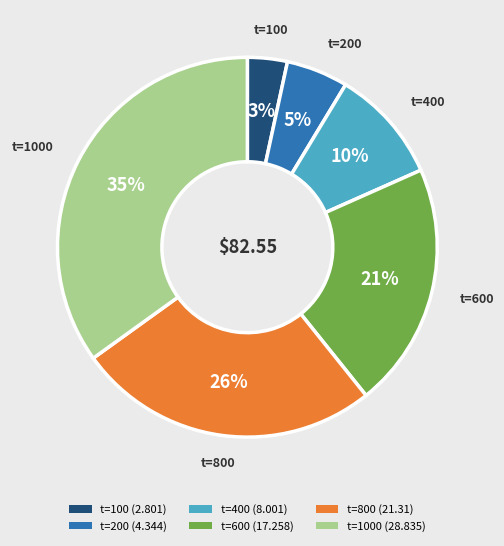

Do t=200 (4.344) and t=800 (21.31) together represent more than half of the pie?

No